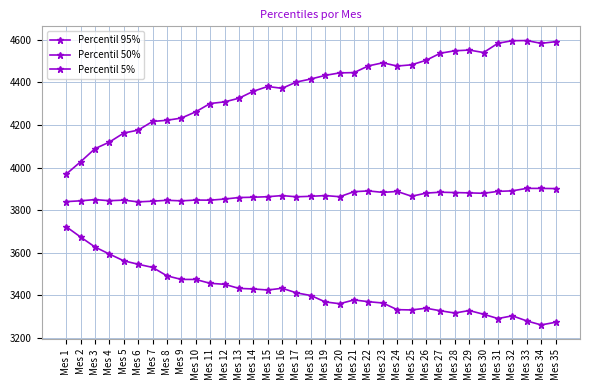

Which series changed the most between Mes 7 and Mes 15?

Percentil 5%